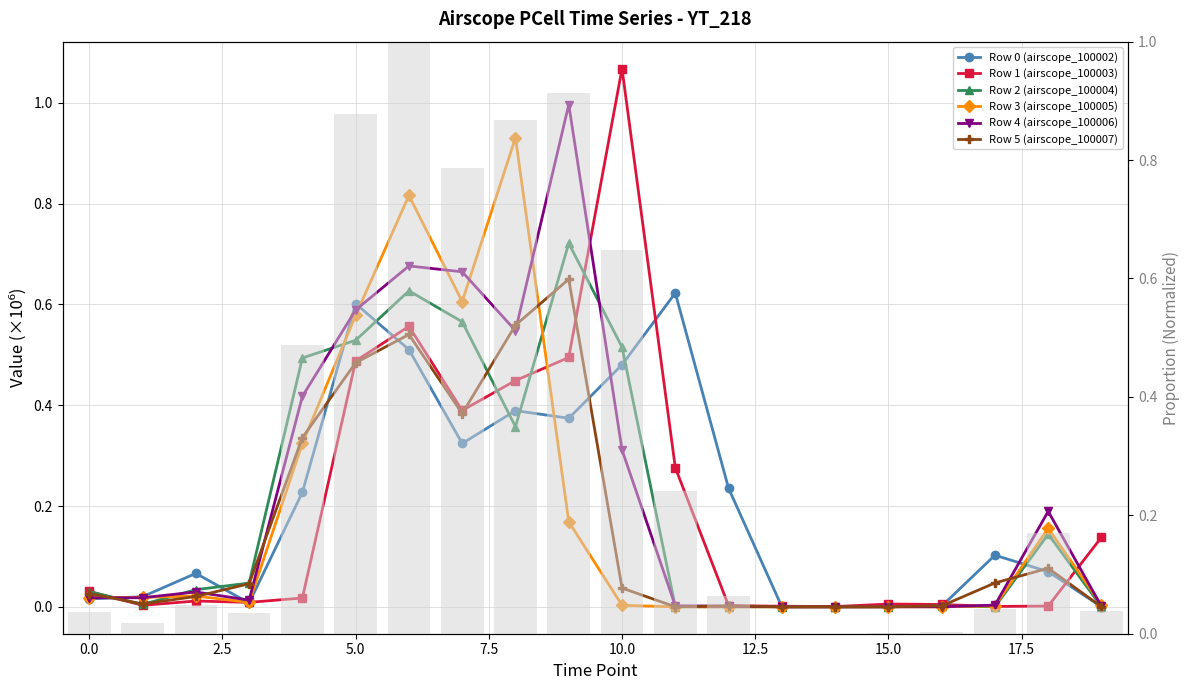

List the series in order of their peak value, highest first.

Row 1 (airscope_100003), Row 4 (airscope_100006), Row 3 (airscope_100005), Row 2 (airscope_100004), Row 5 (airscope_100007), Row 0 (airscope_100002)